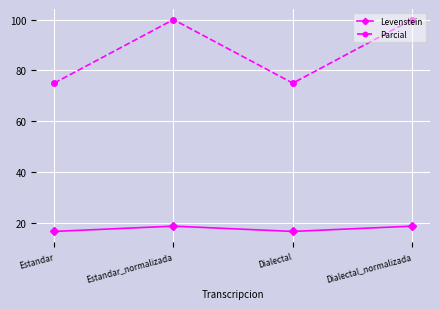

What is the difference between the Levenstein values at Dialectal_normalizada and Dialectal?

2.1